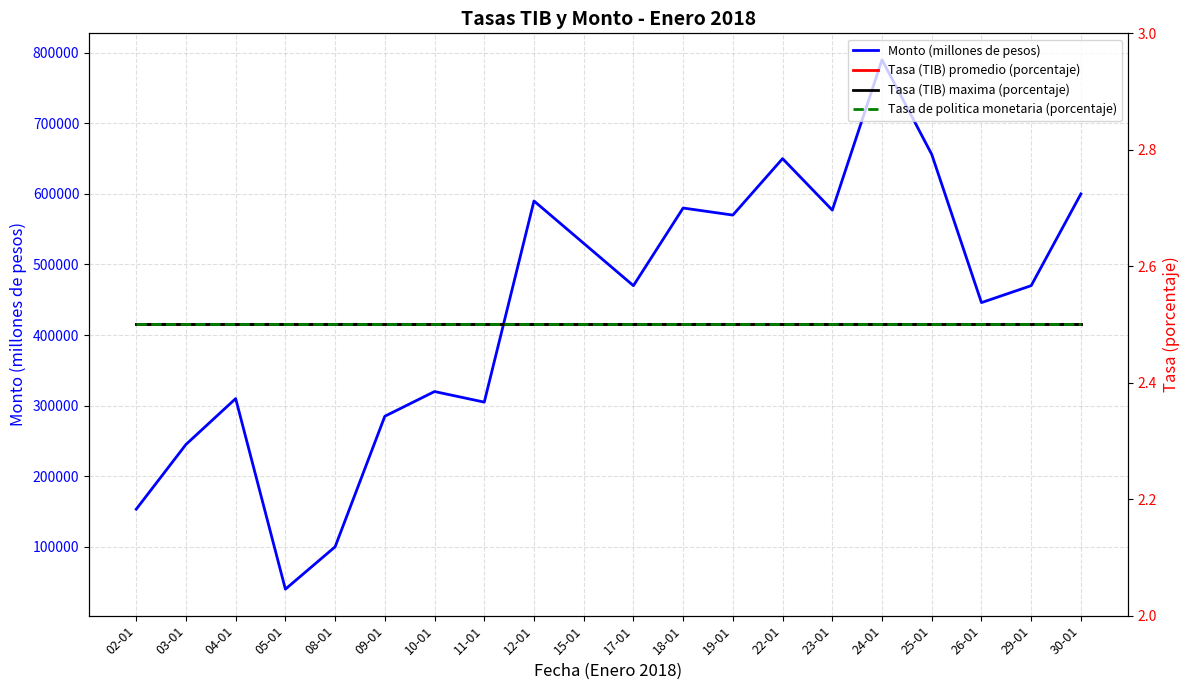

What value does the Tasa (TIB) maxima (porcentaje) series have at 29-01?

2.5